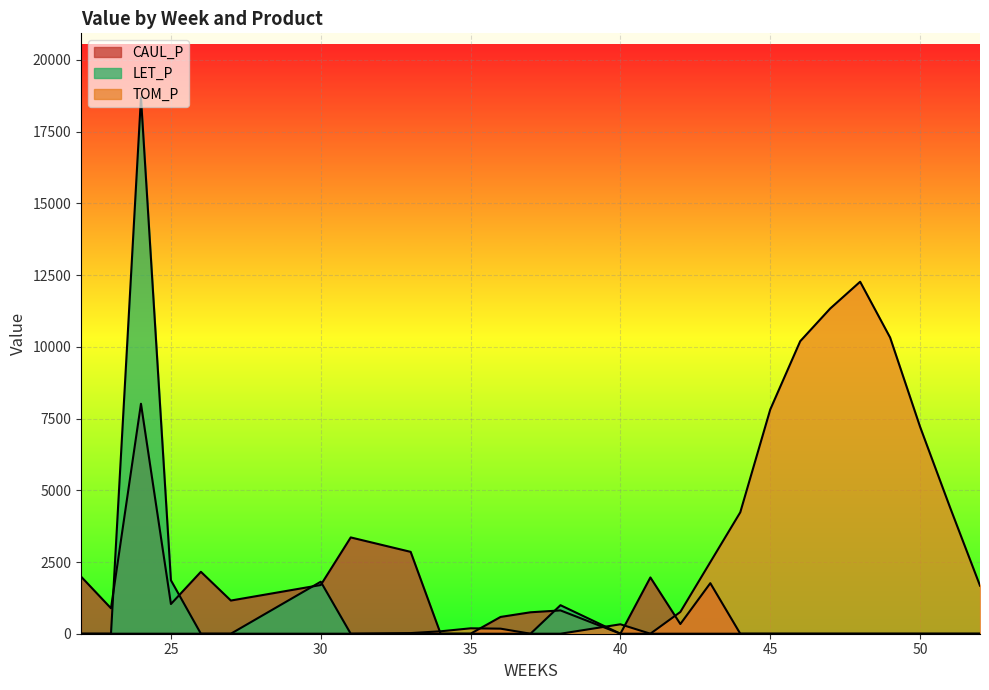

At which category is the sum across all series the highest?

24